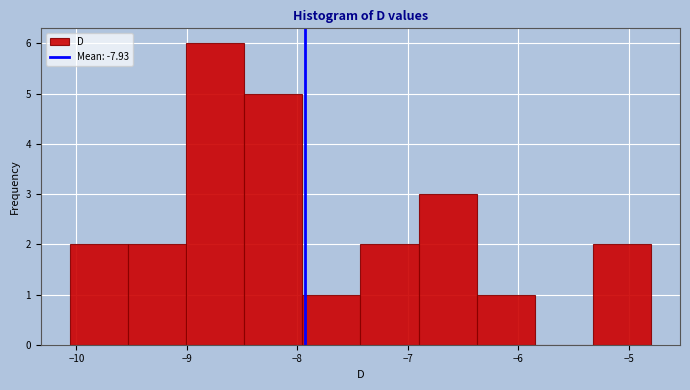

How tall is the bar that spans -5.3 to -4.8 on the x-axis? Neither the bar edges nor the heights are printed on the chart, so give them approximately, as read against the axes.

2